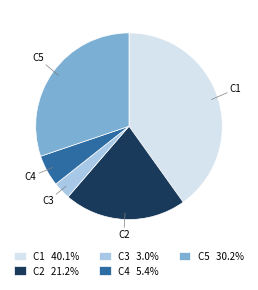

Is the sum of C2 and C5 greater than half?

Yes